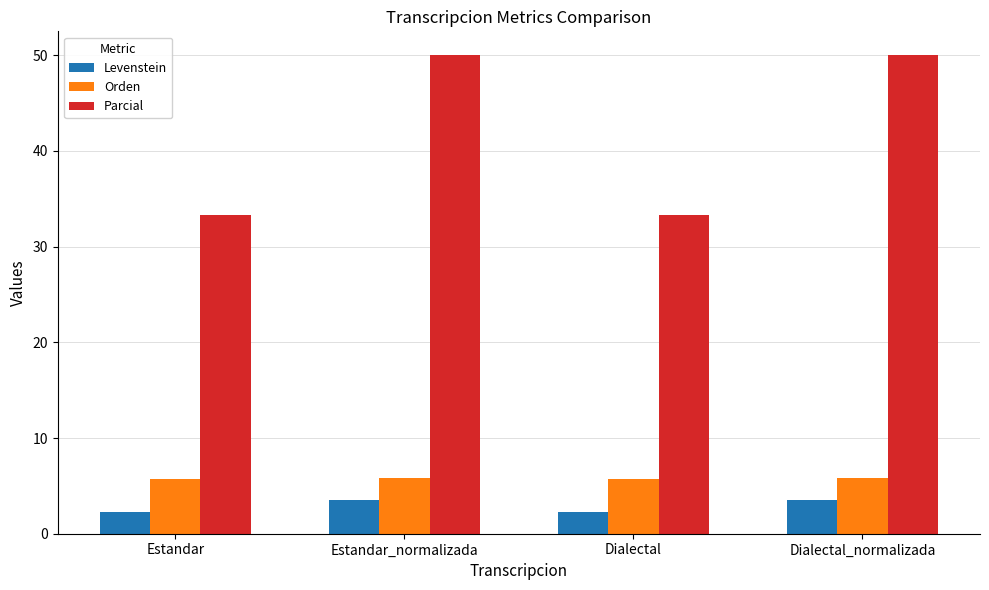

What is the highest value of the Levenstein series?

3.5